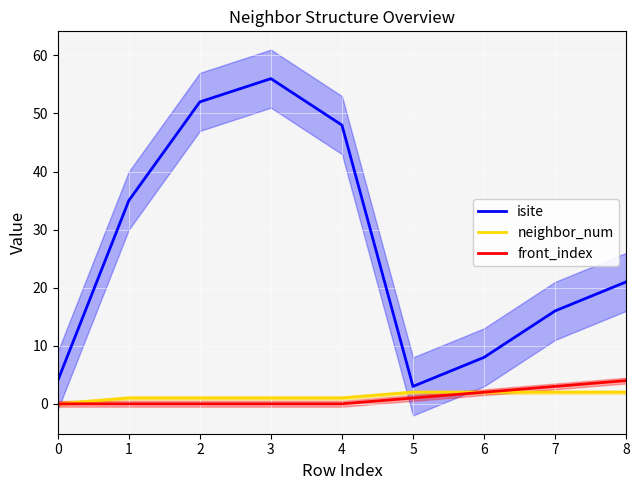

What is the maximum value for isite?

56